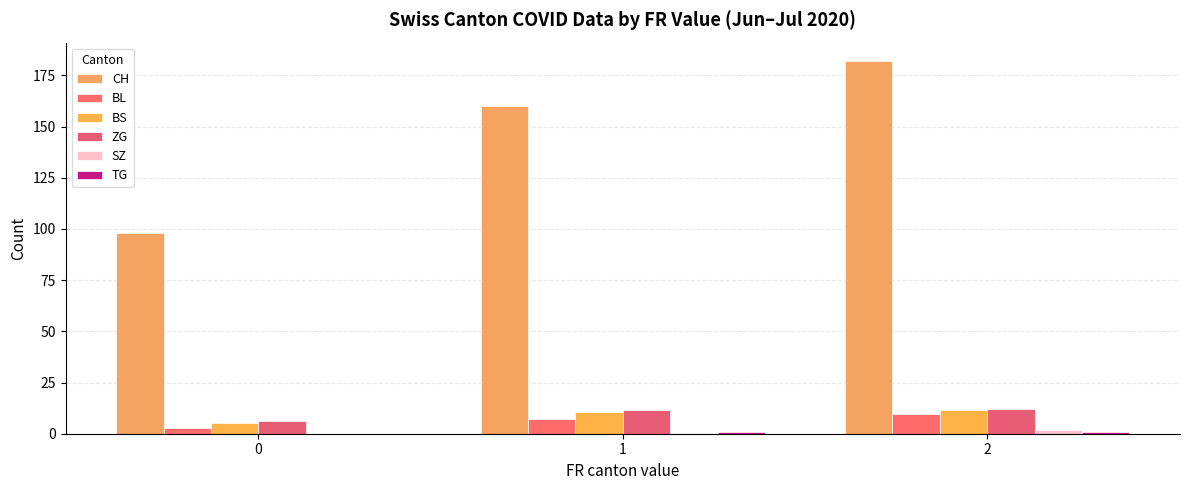

What is the value of the CH bar at the 3rd from the left?

181.9